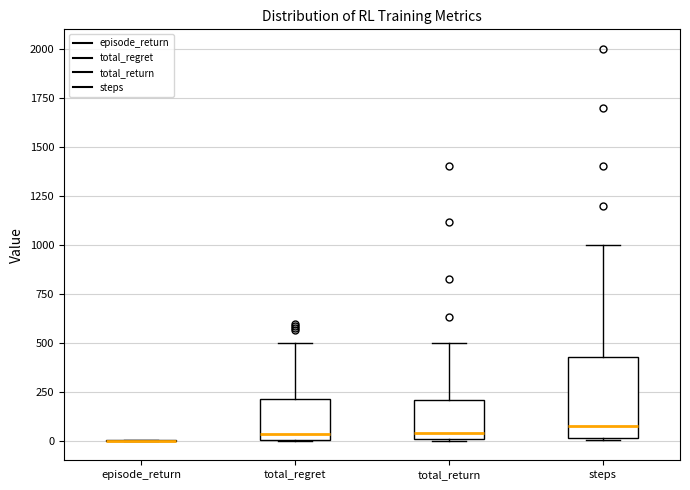

Reading left to right, transcribe this box plot: for each box, give where its median line is, the range the box spans, and where its two whiskers end, as read against the y-axis. The values are not printed on the chart, so give them approximately, as read against the axis.

episode_return: box collapsed to a line at 0, whiskers 0 to 0
total_regret: median 50, box 0 to 200, whiskers 0 to 500
total_return: median 50, box 0 to 200, whiskers 0 to 500
steps: median 100, box 0 to 450, whiskers 0 to 1000